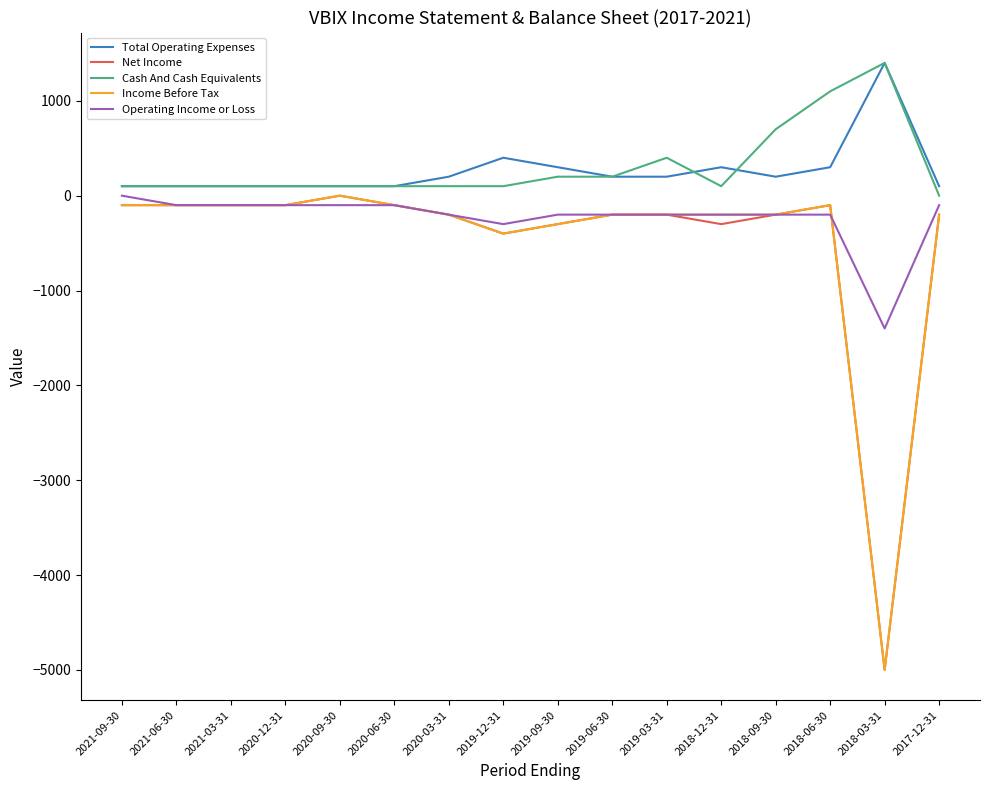

At which category is the sum across all series the highest?

2018-06-30